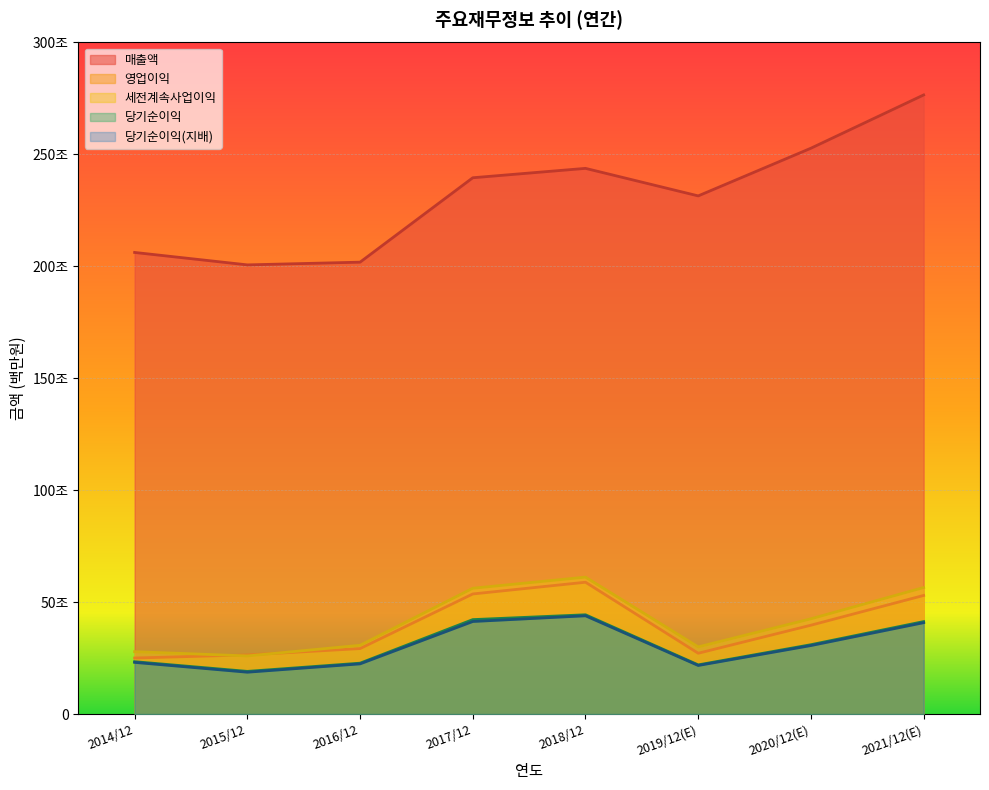

Reading left to right, extract all data points from this chart.

매출액: 2062060	2006535	2018667	2395754	2437714	2314725	2527738	2765706
영업이익: 250251	264134	292407	536450	588867	271526	396877	529840
세전계속사업이익: 278750	259610	307137	561960	611600	300100	425472	565159
당기순이익: 233944	190601	227261	421867	443449	219616	309790	413080
당기순이익(지배): 230825	186946	224157	413446	438909	217026	306028	408159